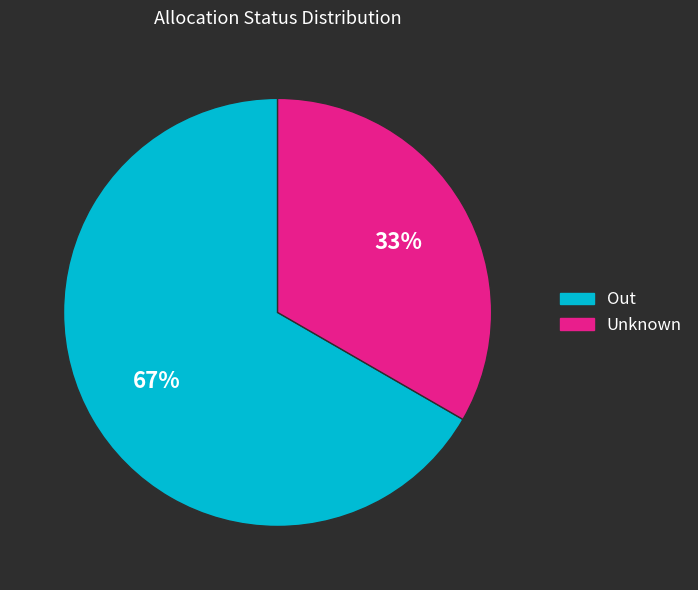

Rank the categories by value from lowest to highest.

Unknown, Out